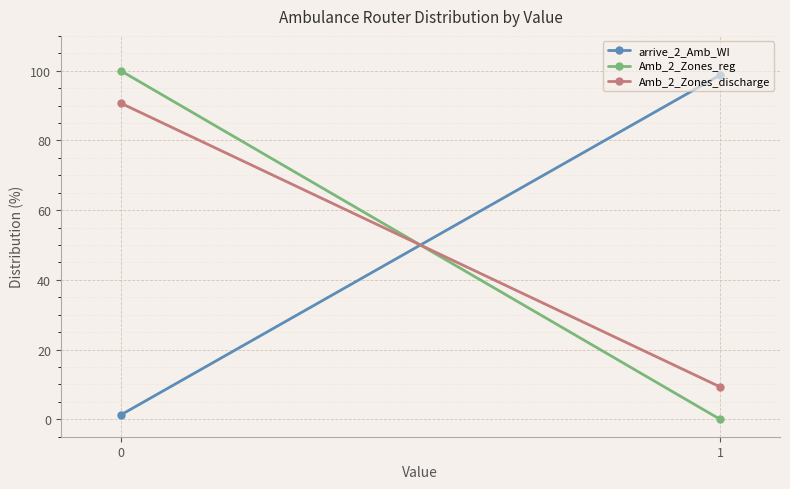

What is the average value of the Amb_2_Zones_reg series?

50.0